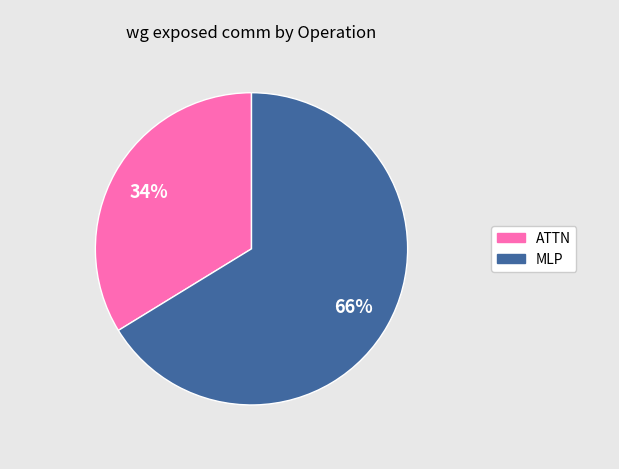

To the nearest percent, what is the difference between the largest and smallest slice percentages?

32%